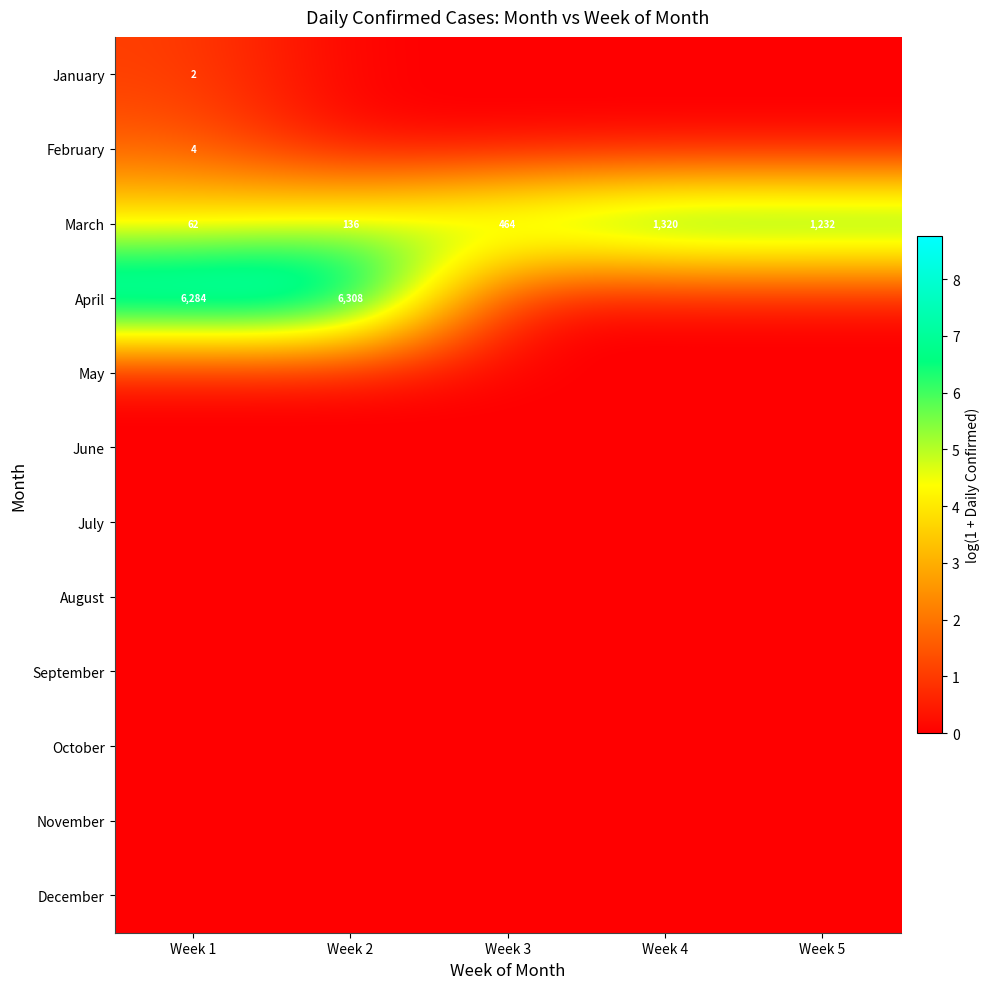

At how many categories does at least one series exceed 6?

5